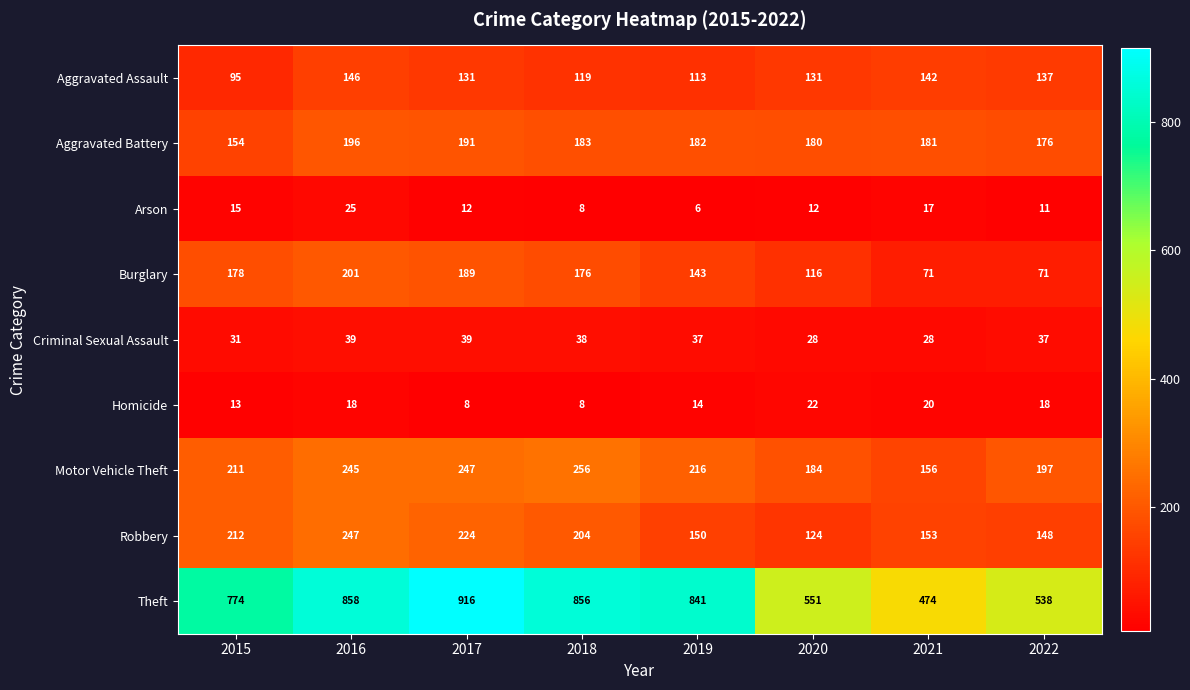

How many categories are shown in the chart?

8